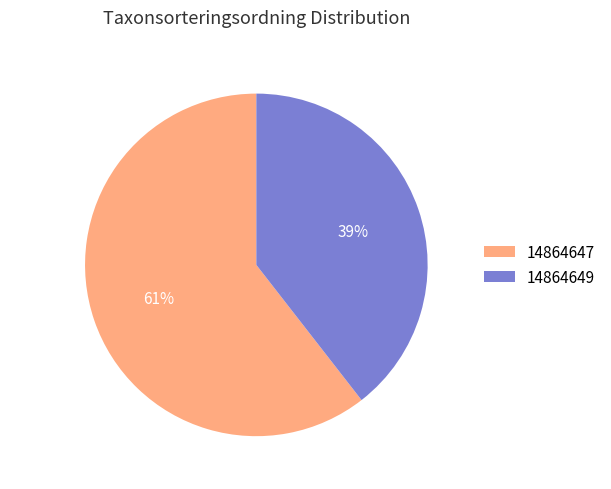

Count the number of slices in the pie.

2